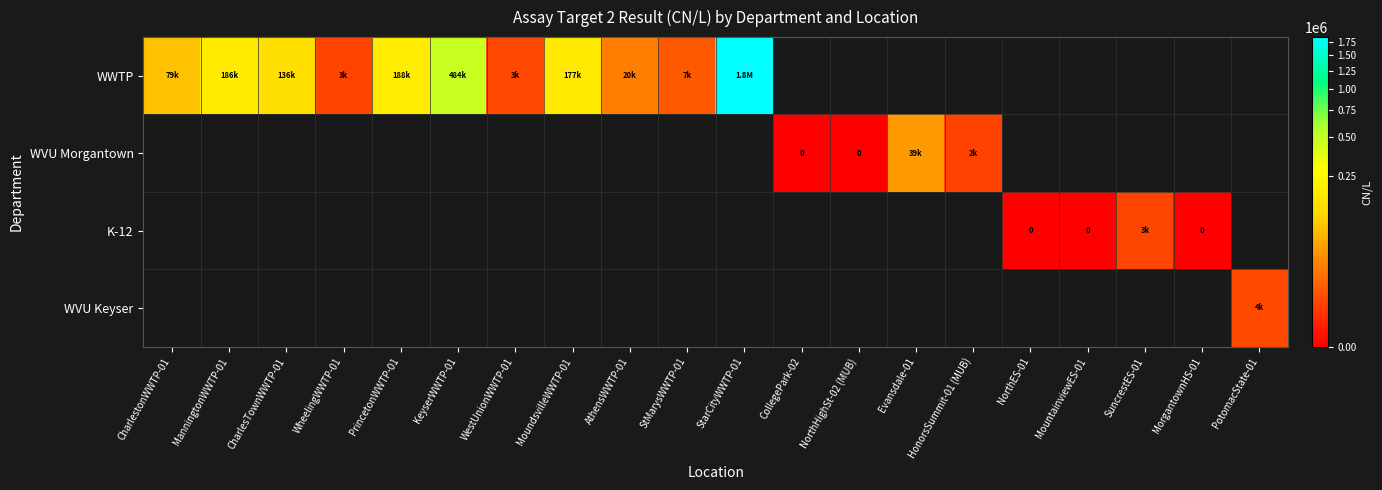

Which label corresponds to the largest value in the chart?

StarCityWWTP-01